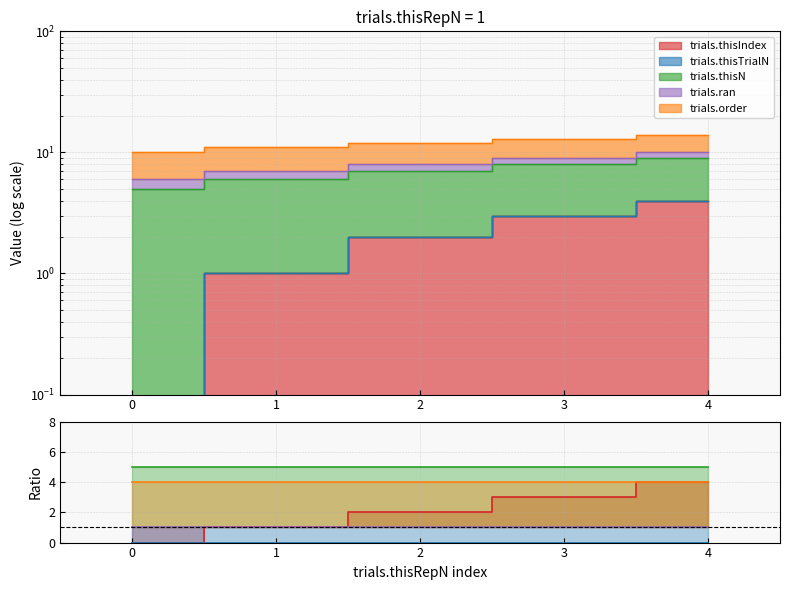

Between 2 and 0, which is larger?

2